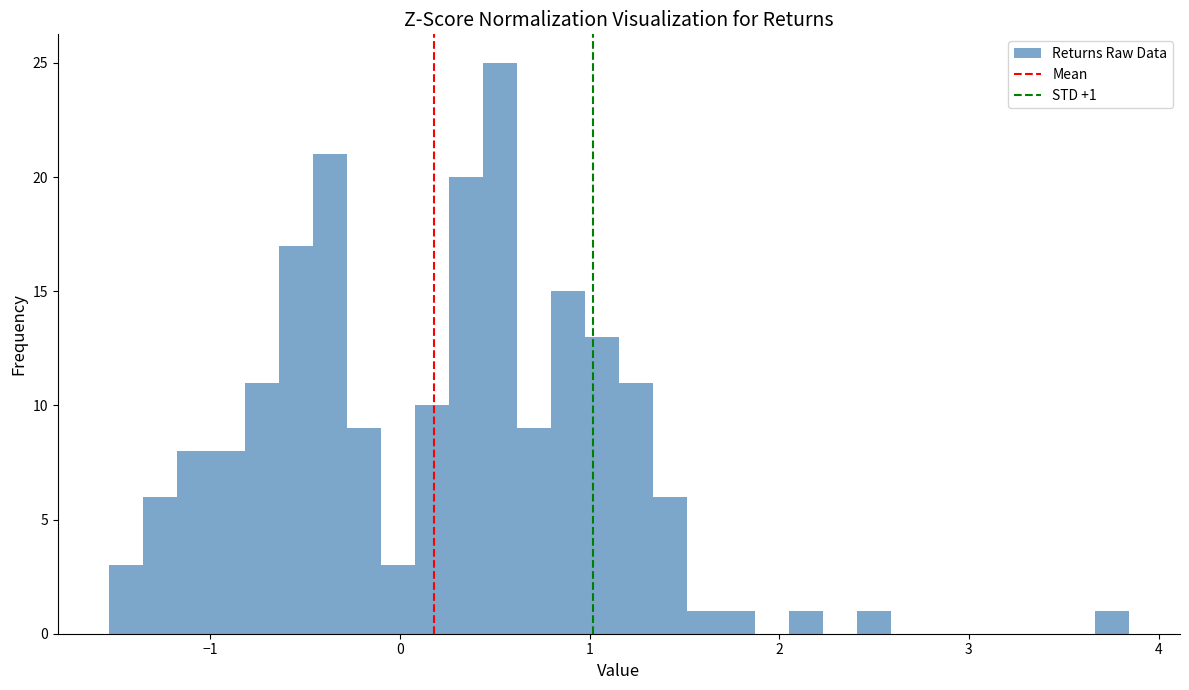

Read against the x-axis, roughly where is the centre of the tallest bar?

0.5